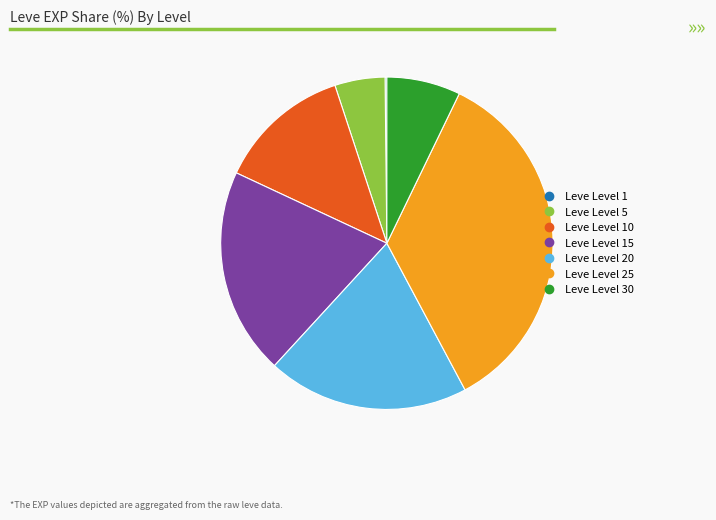

Is there a majority slice in this chart?

No